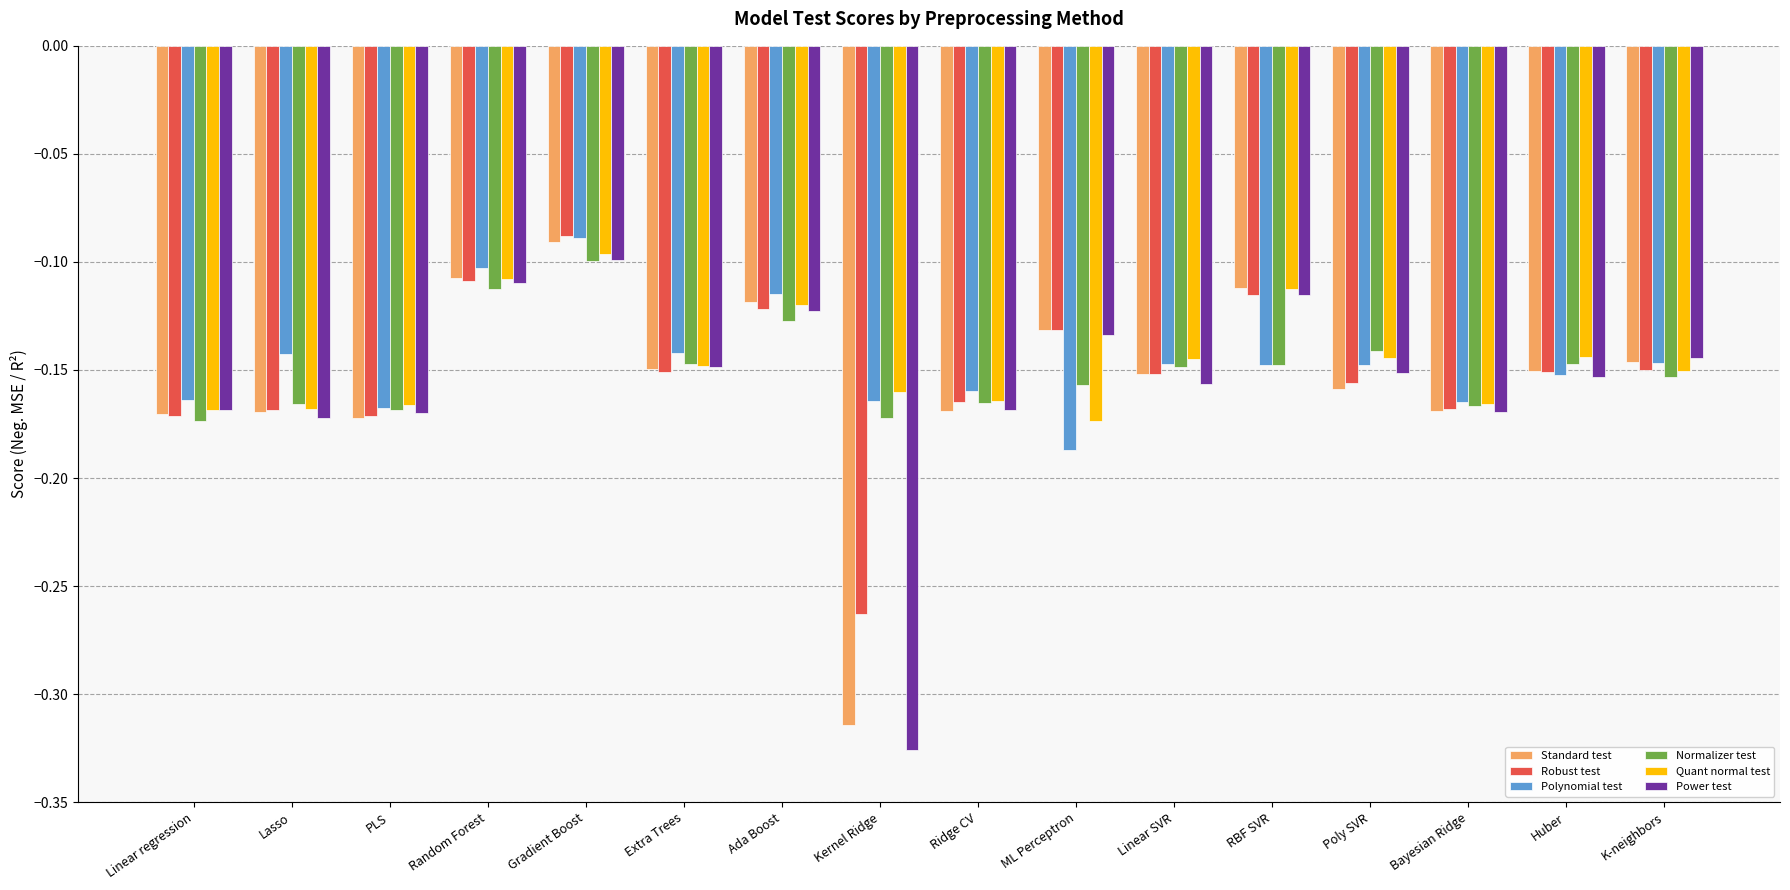

Where is Quant normal test nearest to the value 0?

Gradient Boost